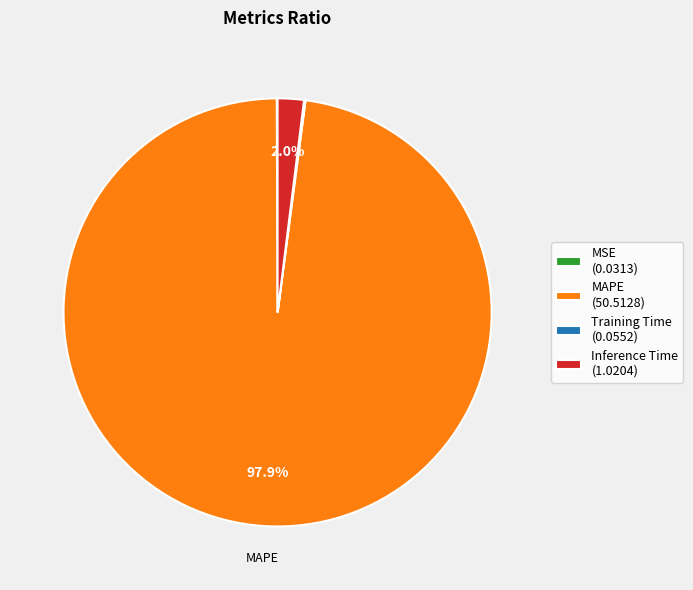

Which slice is the largest?

MAPE